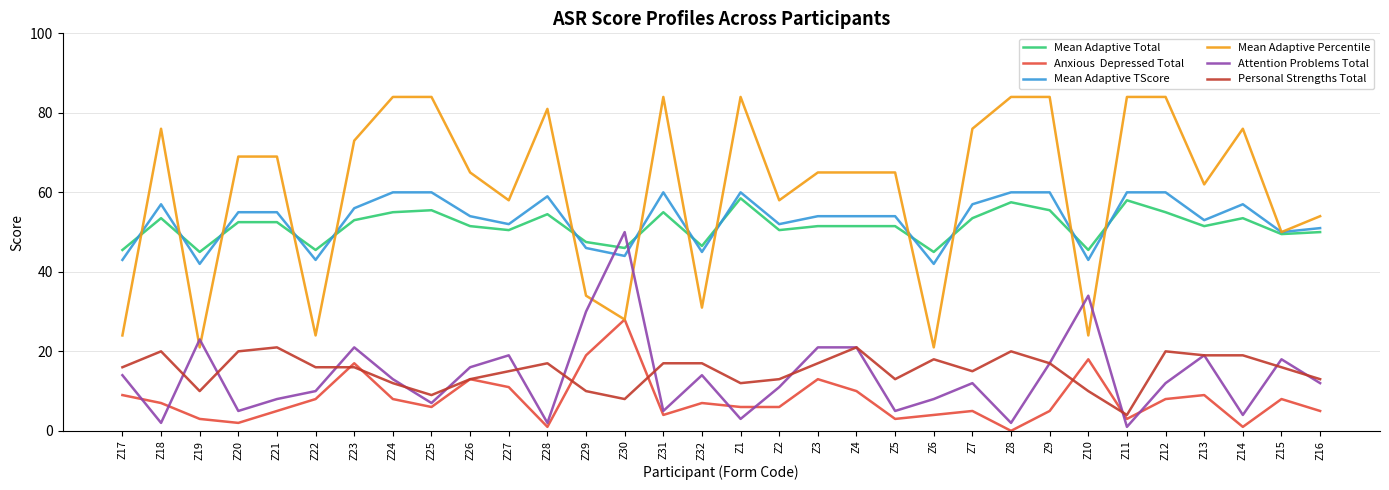

What is the greatest value displayed?

84.0